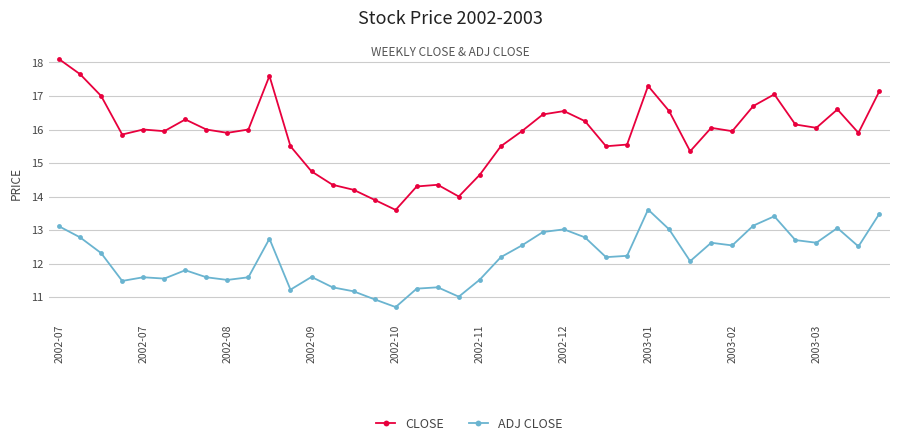

Which series has the widest spread of values?

CLOSE